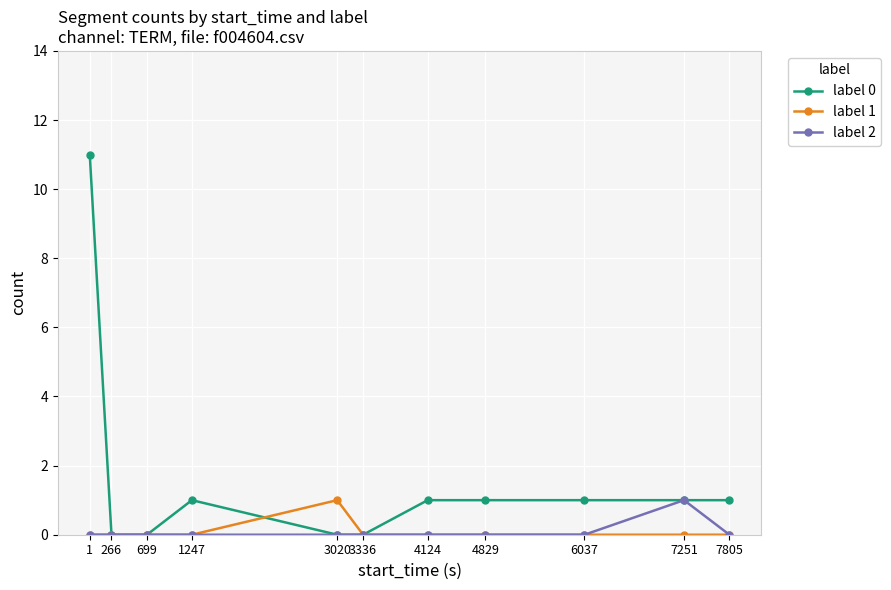

Count the label 2 values in the range 0 to 1.

11